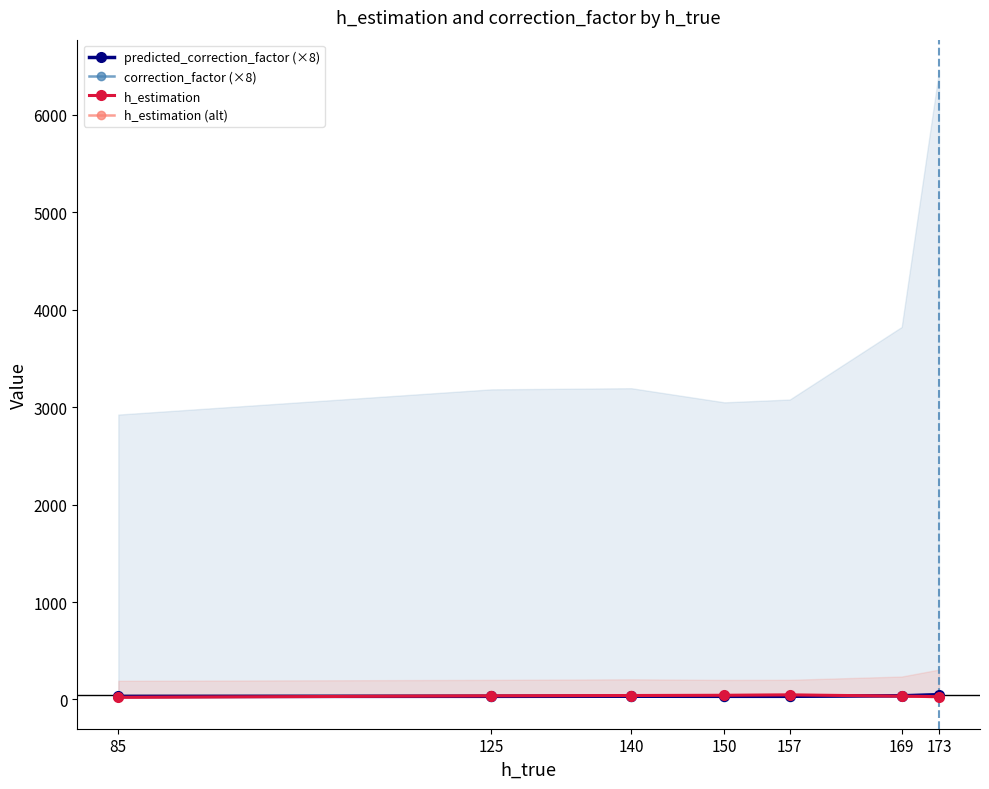

The value of h_estimation (alt) at 169 is 32.6. True or false?

True